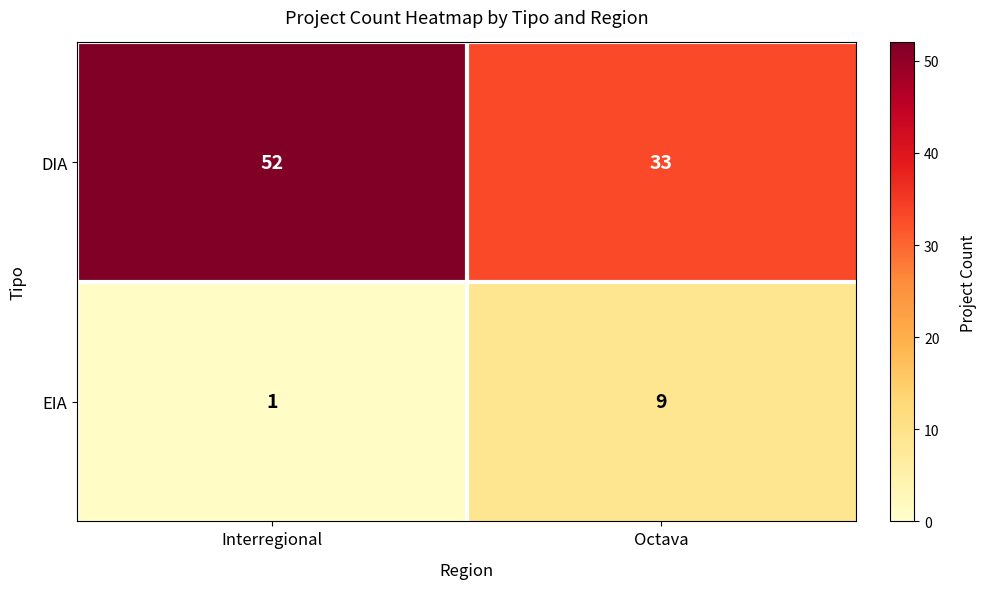

Is it true that DIA equals 78 at Interregional?

False